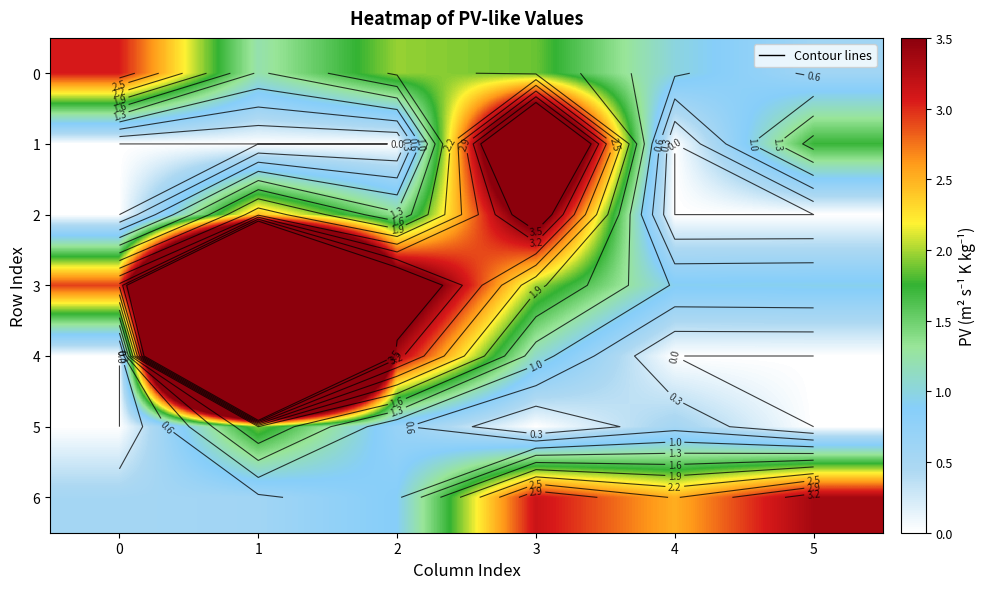

What is the total value across all series at 1?

39.7